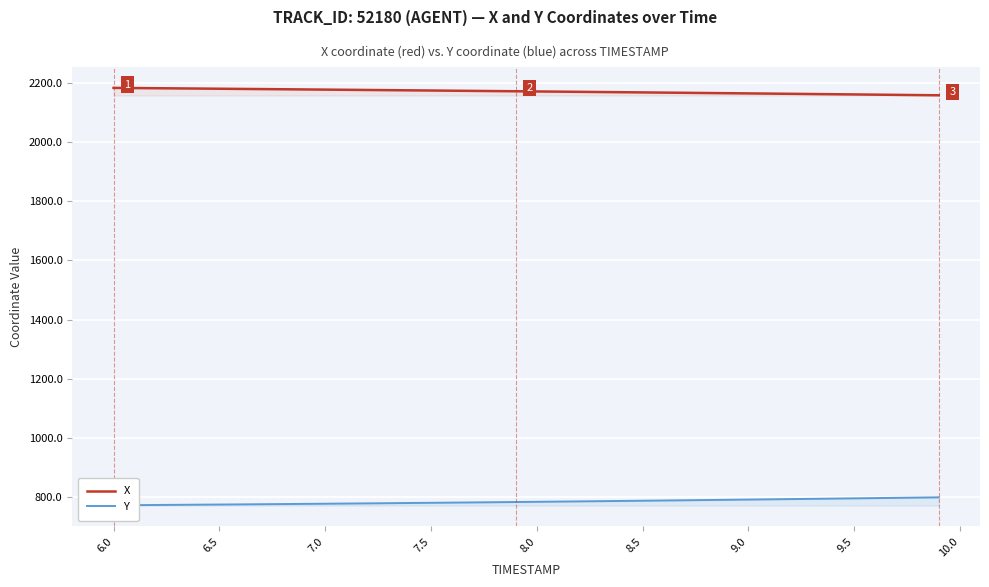

What is the maximum value for X?

2183.0